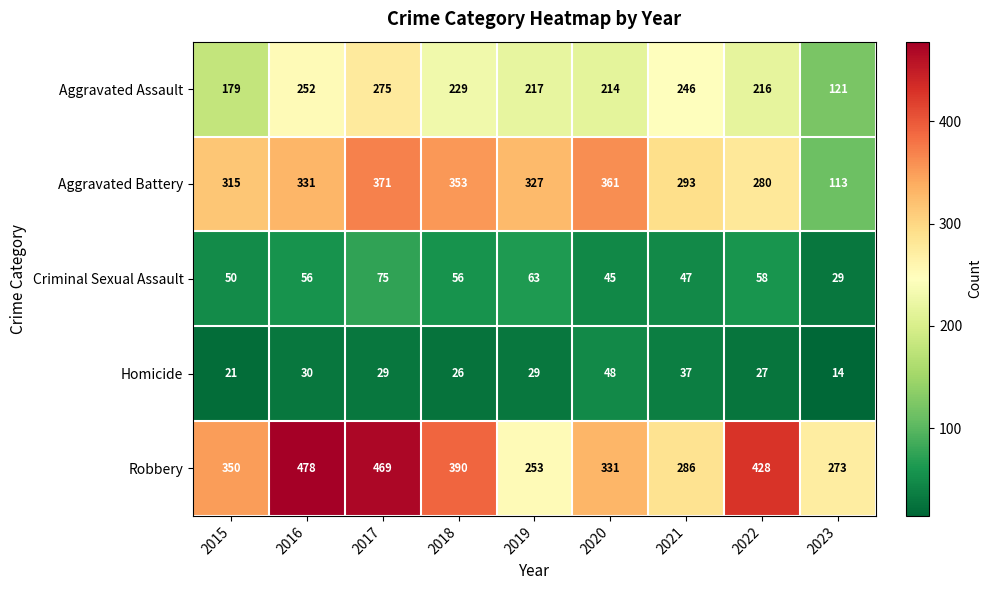

The value of Robbery at 2022 is 428. True or false?

True